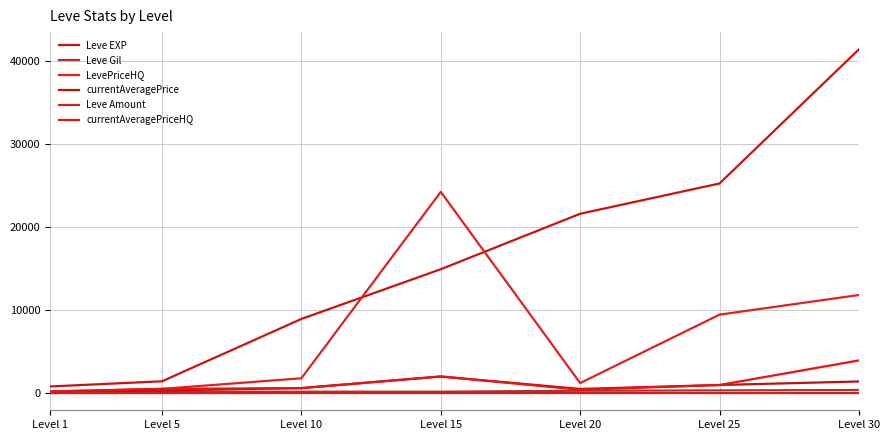

The Leve Gil series shows 172.0 at Level 15. True or false?

True